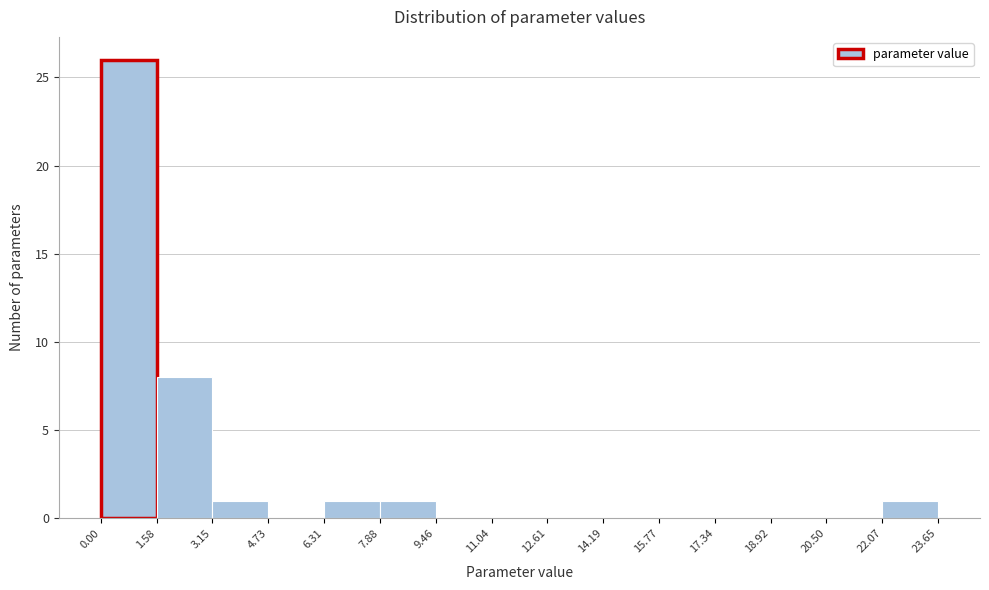

Reading left to right, list every bar in this chart as the range it spans on the x-axis followed by its height. The values are not printed on the chart, so give them approximately, as read against the axis.

0.00 to 1.58: 26
1.58 to 3.15: 8
3.15 to 4.73: 1
4.73 to 6.31: 0
6.31 to 7.88: 1
7.88 to 9.46: 1
9.46 to 11.04: 0
11.04 to 12.61: 0
12.61 to 14.19: 0
14.19 to 15.77: 0
15.77 to 17.34: 0
17.34 to 18.92: 0
18.92 to 20.50: 0
20.50 to 22.07: 0
22.07 to 23.65: 1